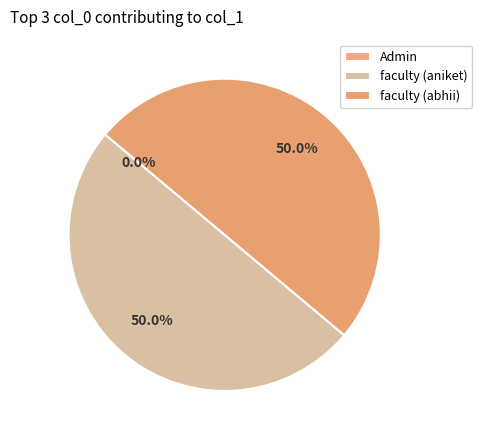

To the nearest percent, what is the difference between the faculty (abhii) and Admin slice percentages?

50%